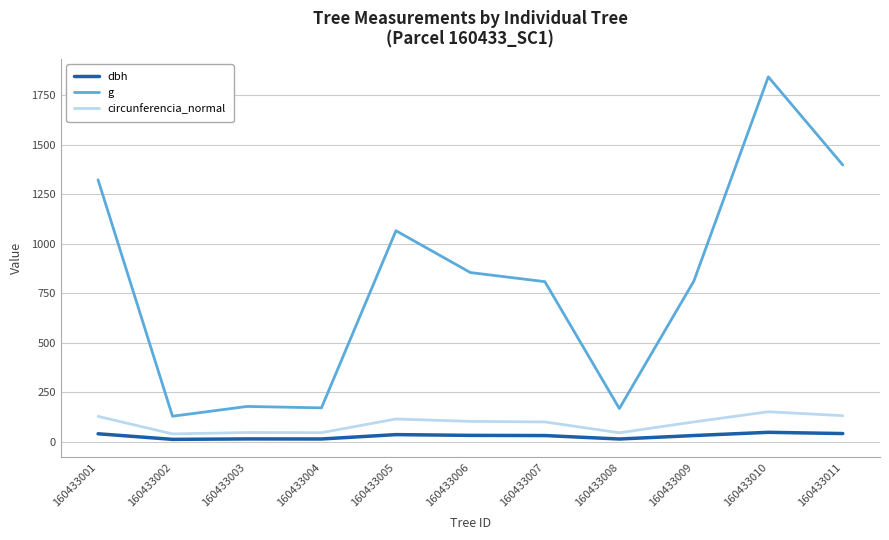

Which series changed the most between 160433004 and 160433005?

g